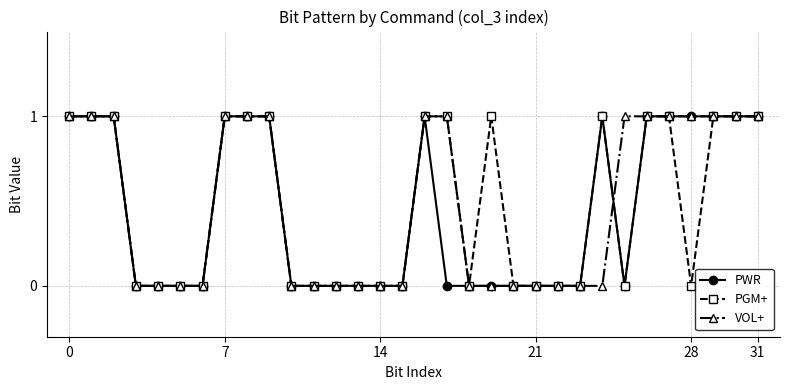

What is the maximum value for VOL+?

1